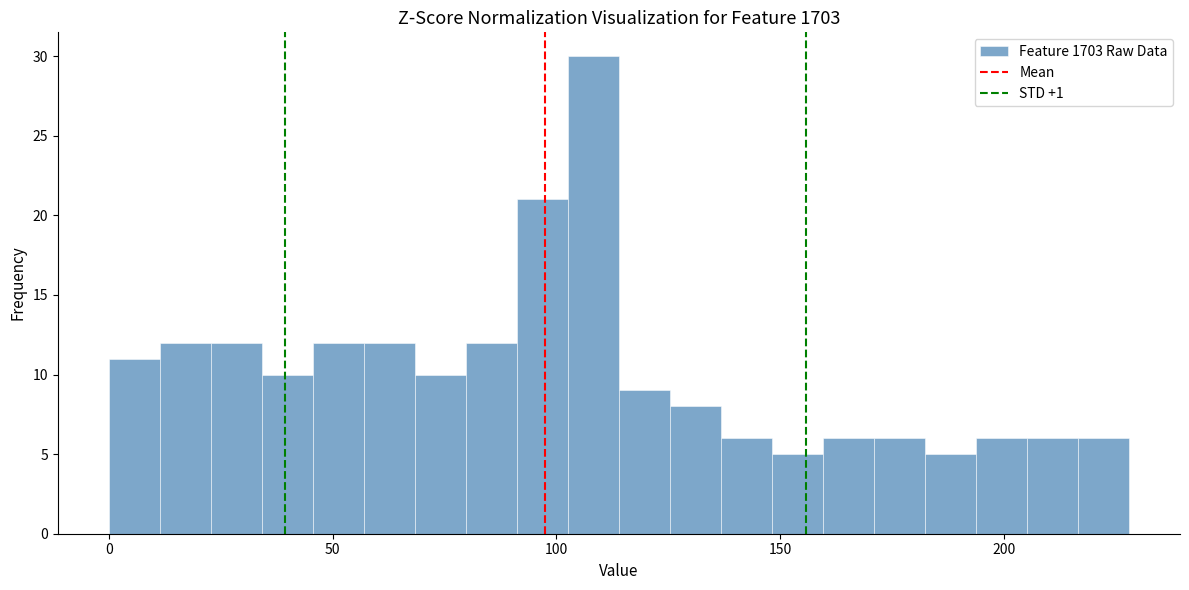

Around what value on the x-axis is the tallest bar? Give the approximate position of its centre, as read against the axis.

110